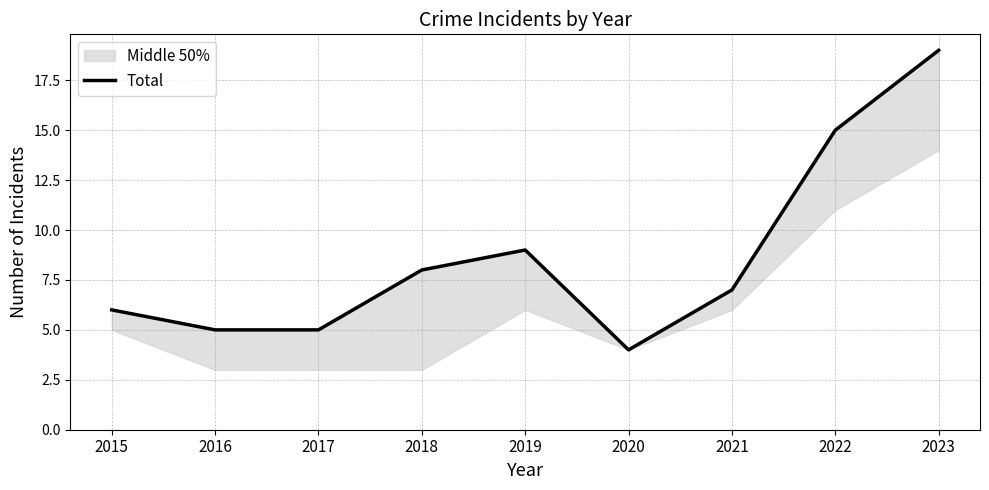

At which category does the data reach its first local valley?

2020